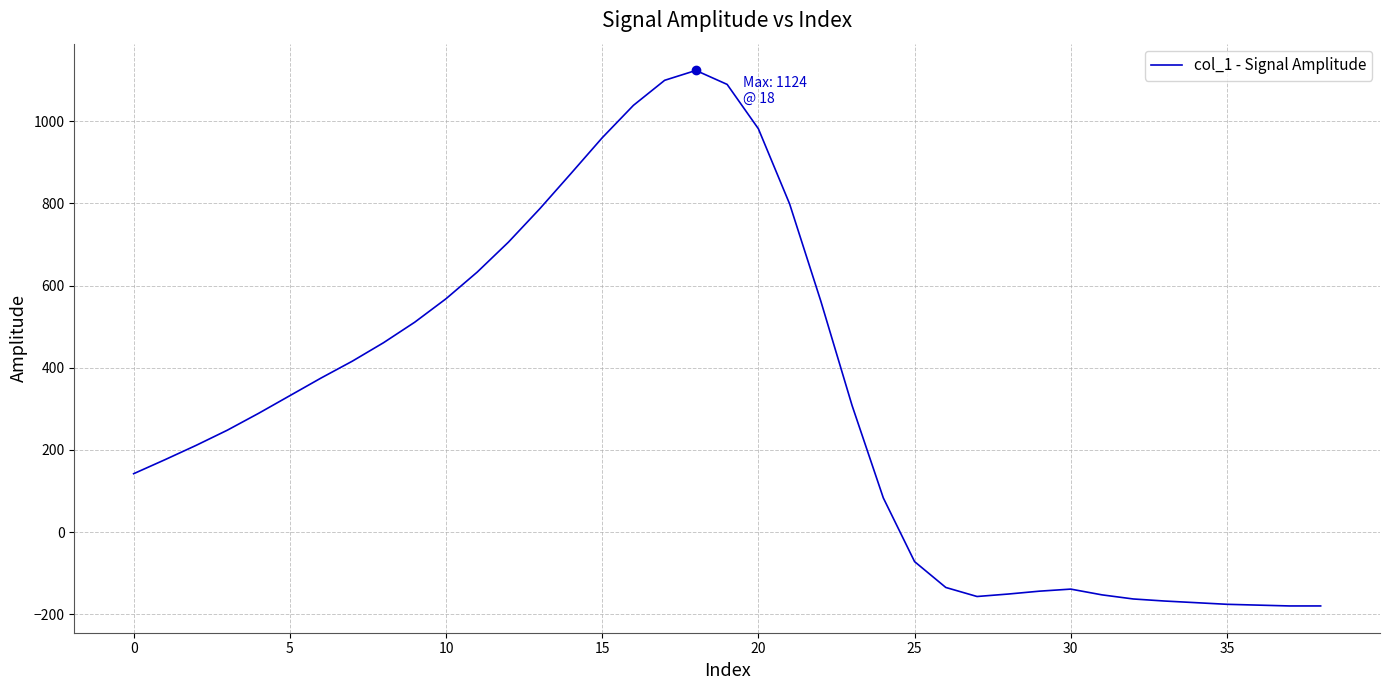

What is the smallest value displayed?

-180